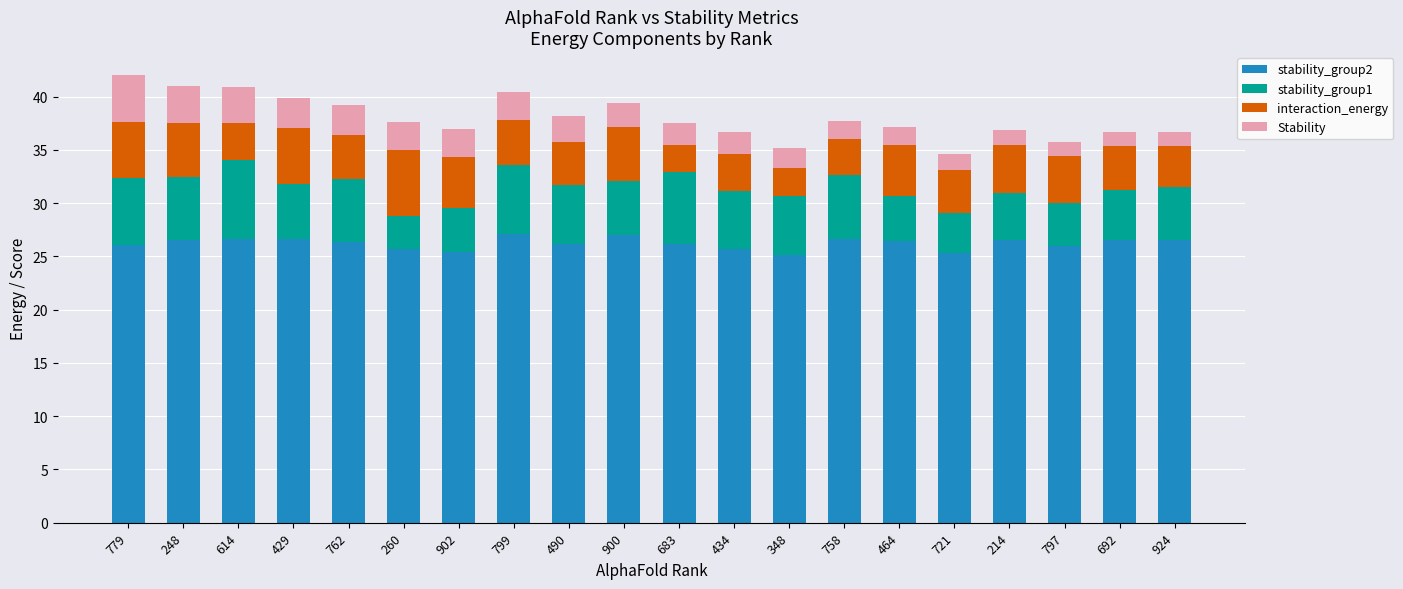

The value of stability_group2 at 799 is 27.1. True or false?

True